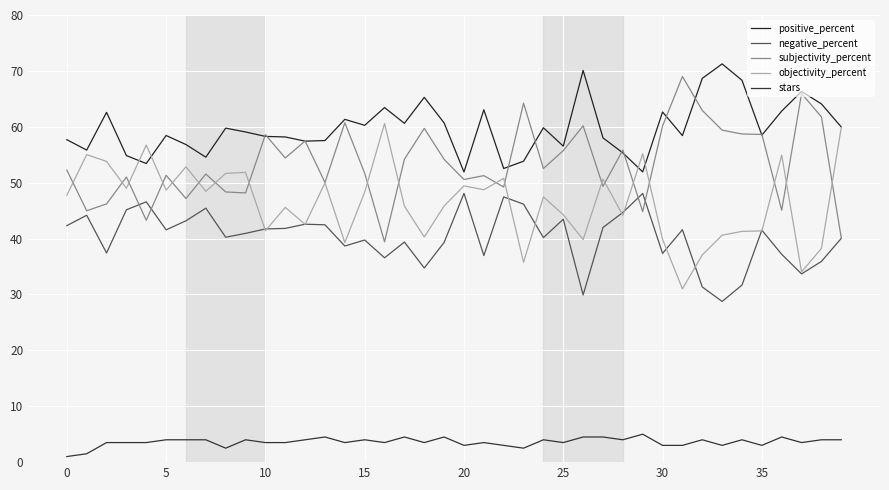

How many lines are shown in the chart?

5